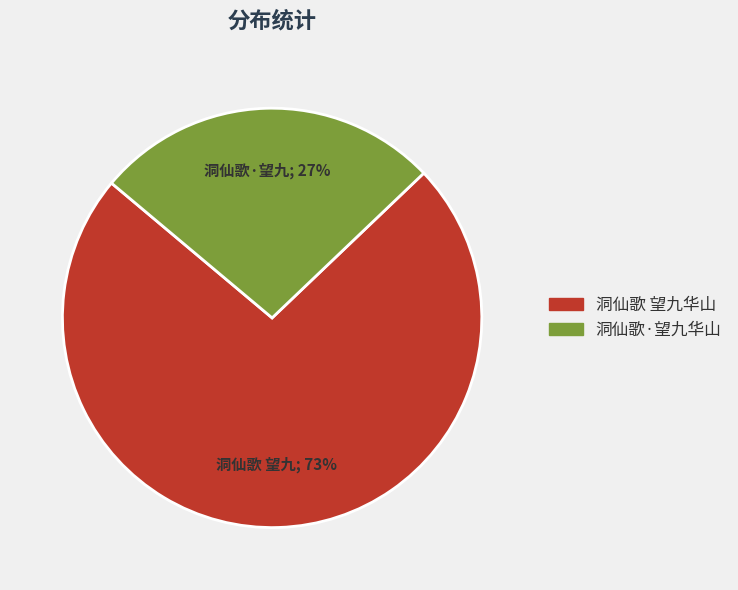

Do 洞仙歌 望九华山 and 洞仙歌·望九华山 together represent more than half of the pie?

Yes